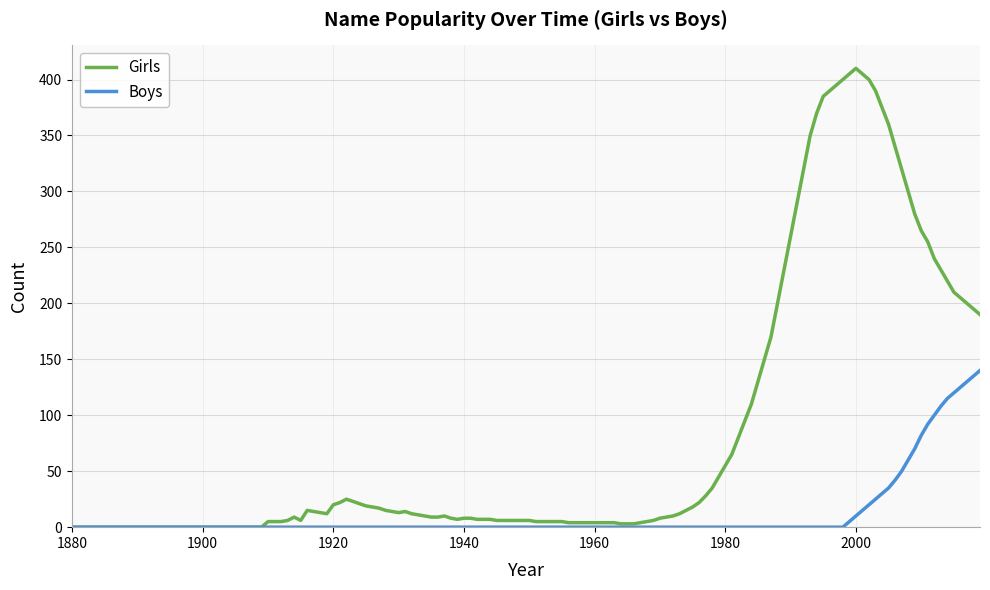

Which series has the largest total across all categories?

Girls